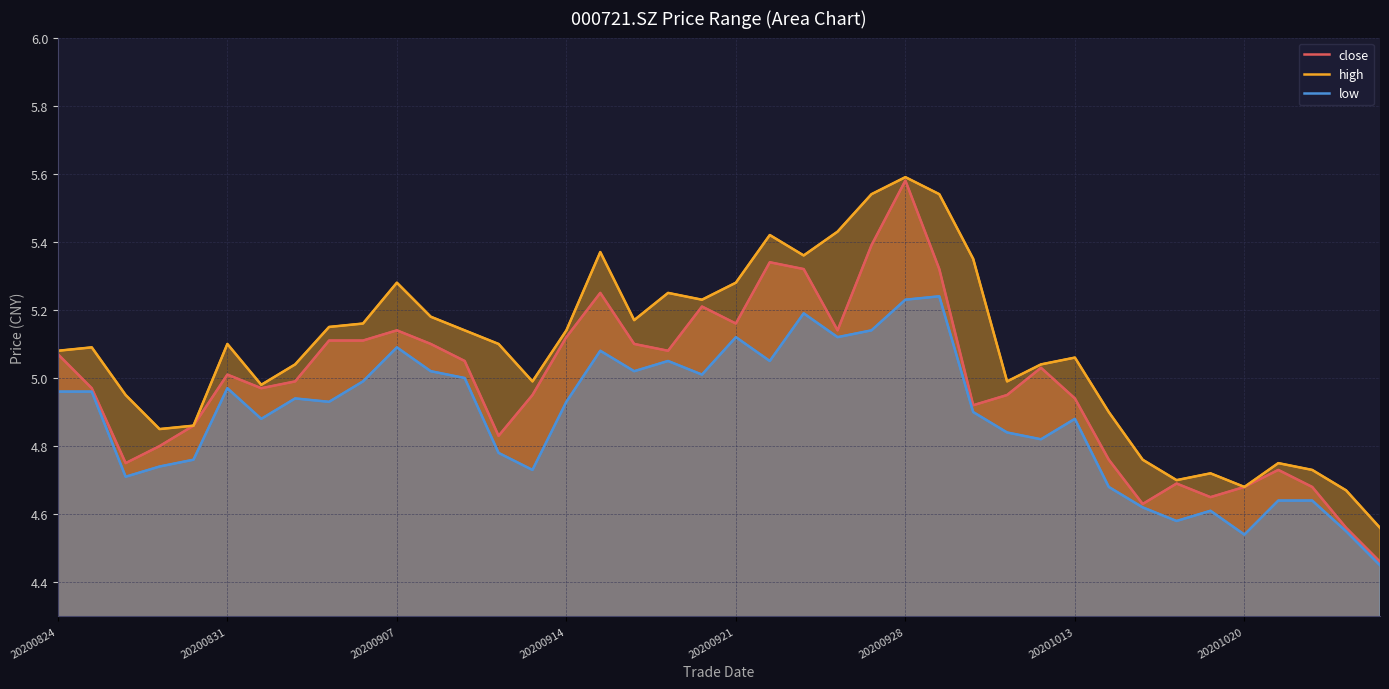

What is the maximum value shown in the chart?

5.6